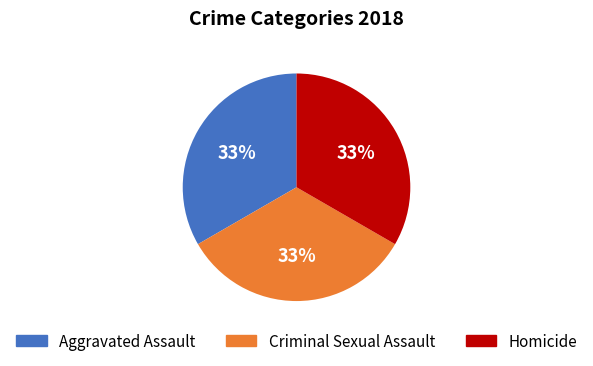

Do Aggravated Assault and Homicide together represent more than half of the pie?

Yes